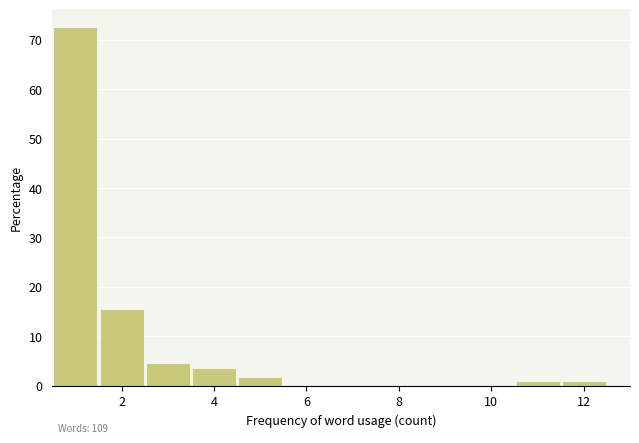

Which range on the x-axis has the tallest bar?

0.5 to 1.5